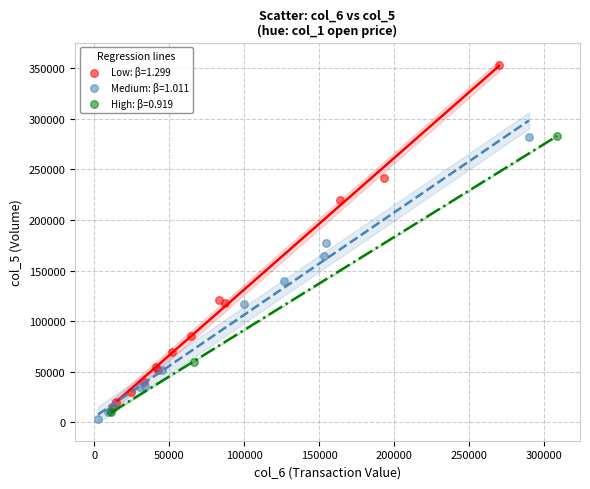

What are all the series names shown in the legend?

Low: β=1.299, Medium: β=1.011, High: β=0.919